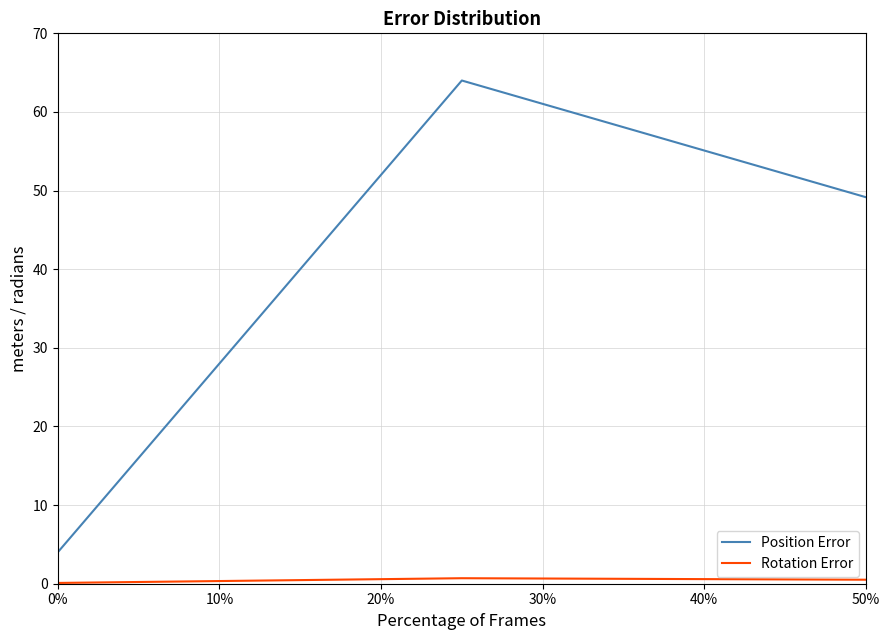

What is the difference between the maximum and second lowest values in the Position Error series?

14.8